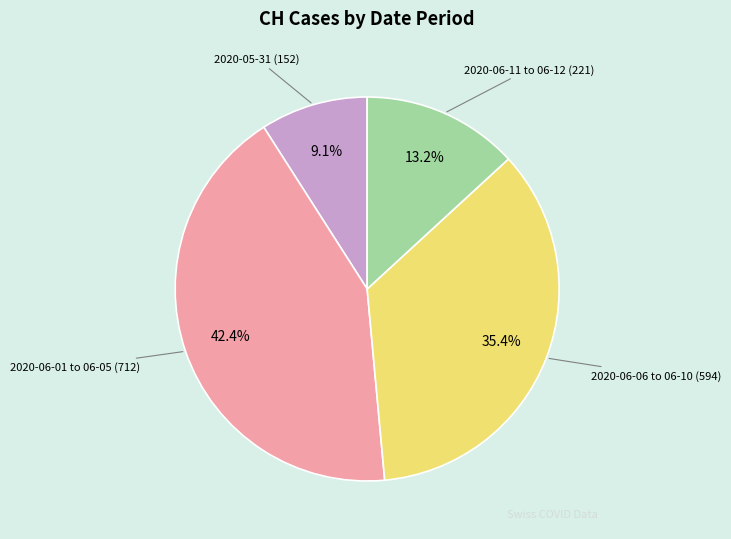

Is there any slice that represents more than half of the pie?

No